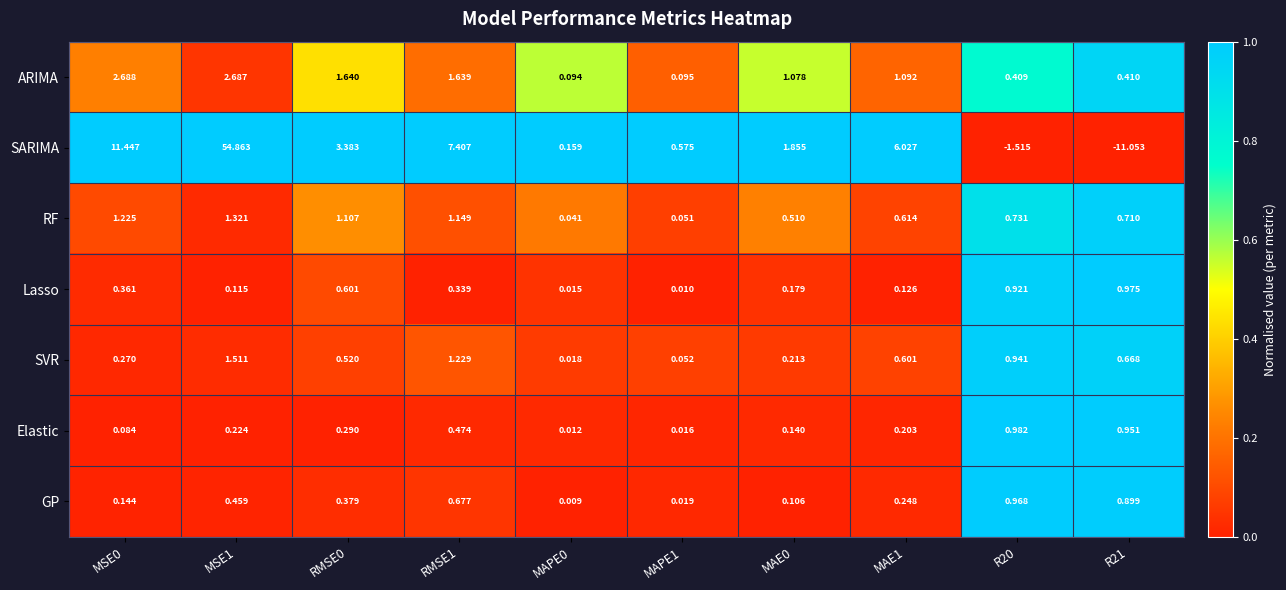

At which category is the sum across all series the highest?

MSE1